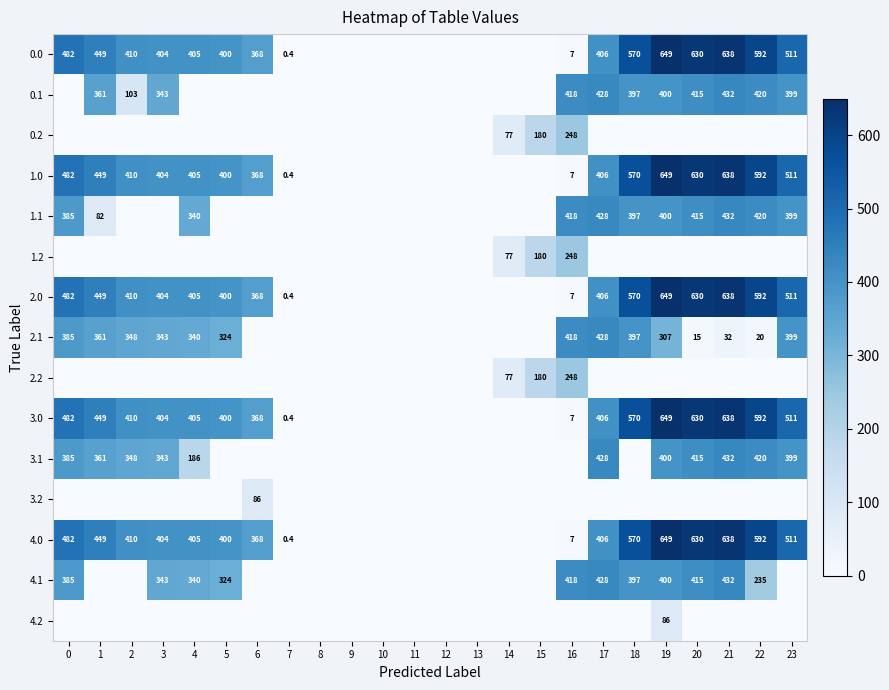

At which category does the chart reach its minimum across all series?

8